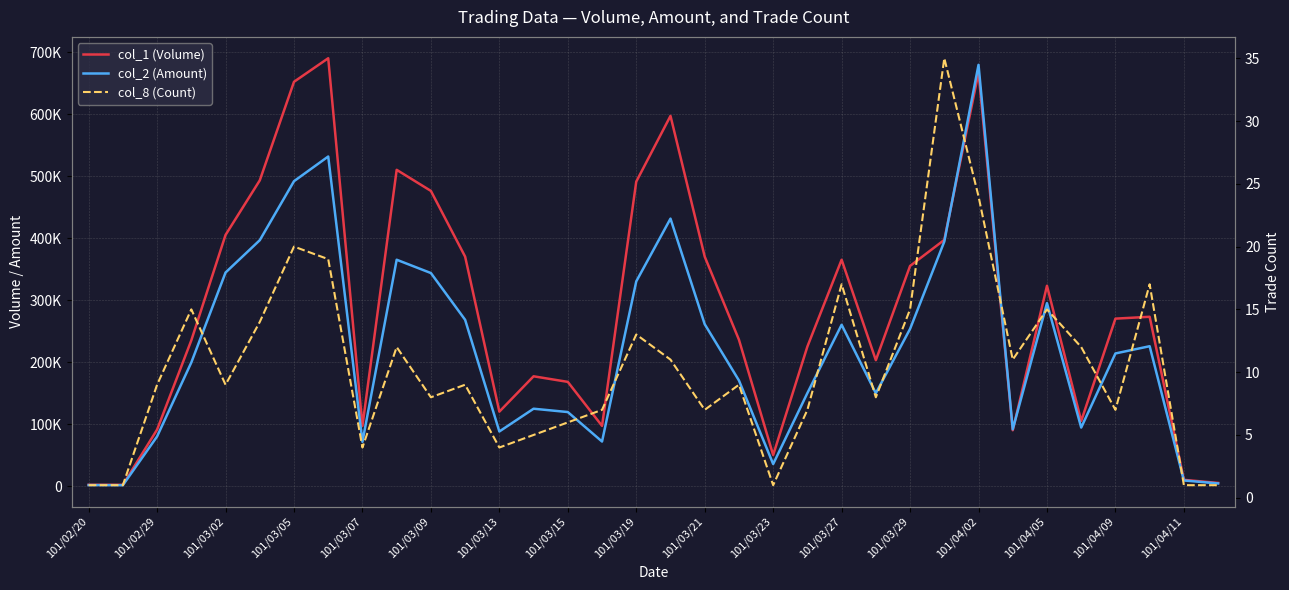

How many intersections are there between col_2 (Amount) and col_1 (Volume)?

2